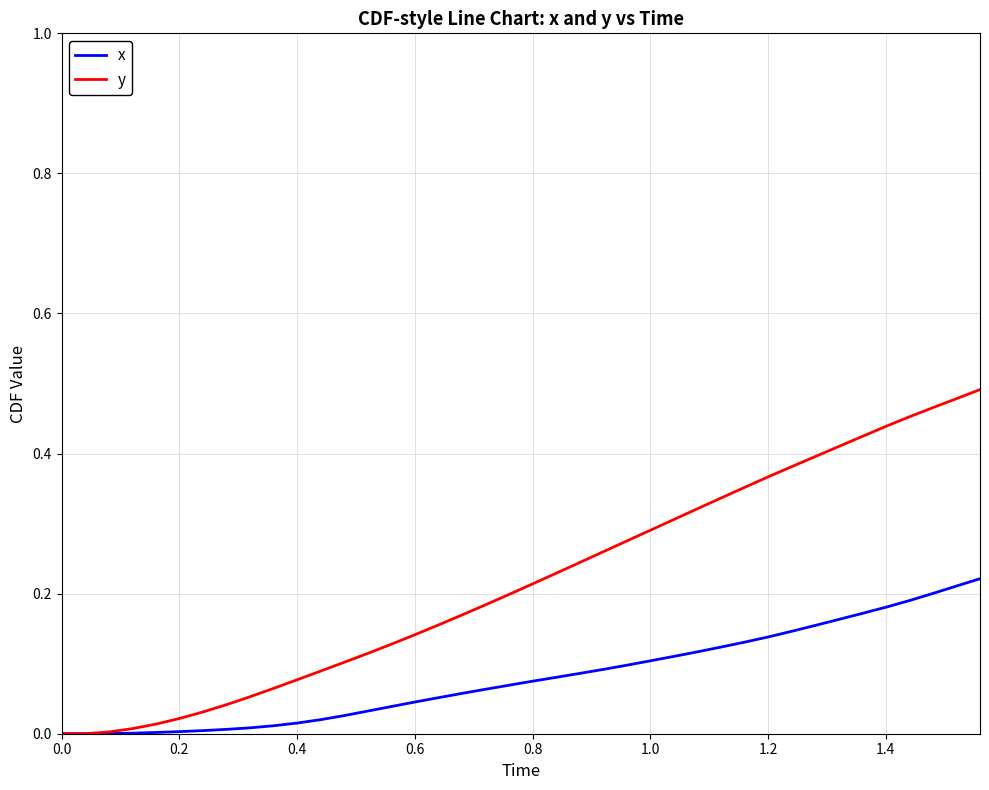

Which series has the largest total across all categories?

y